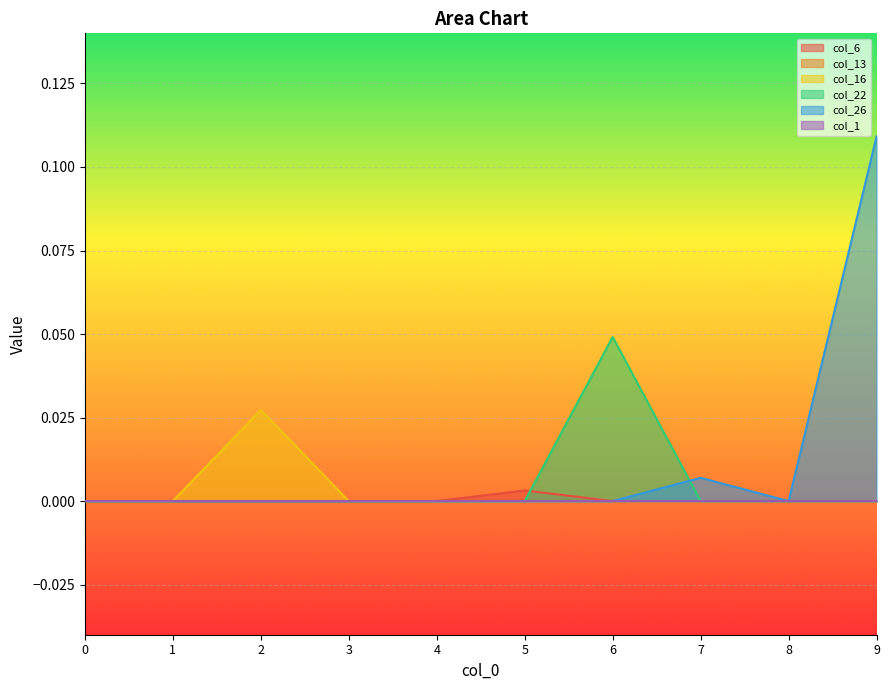

Does the chart display data point markers on the line(s)?

No